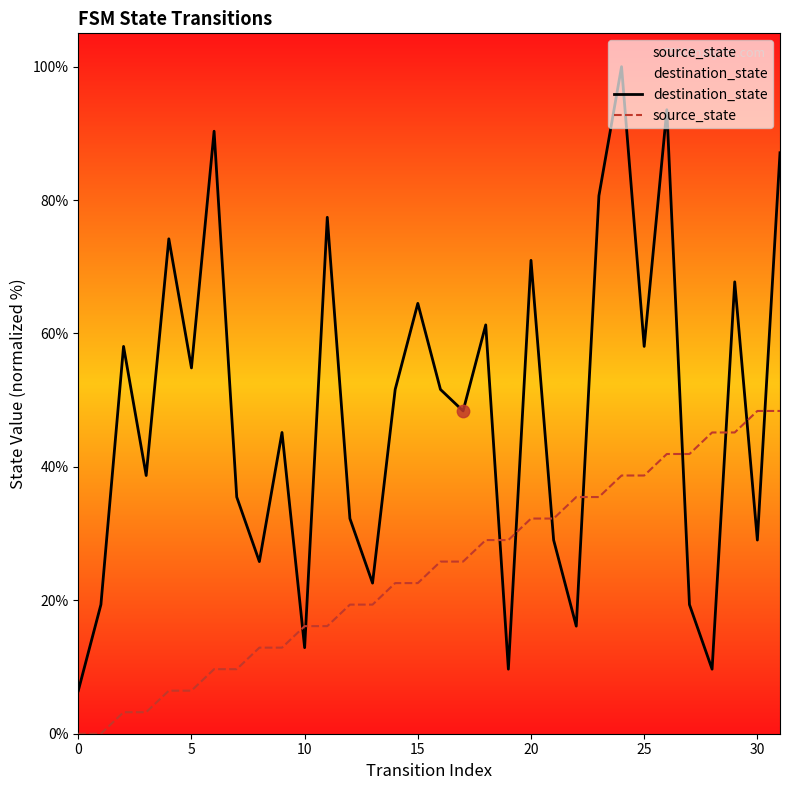

Which series has the widest spread of Y values?

destination_state